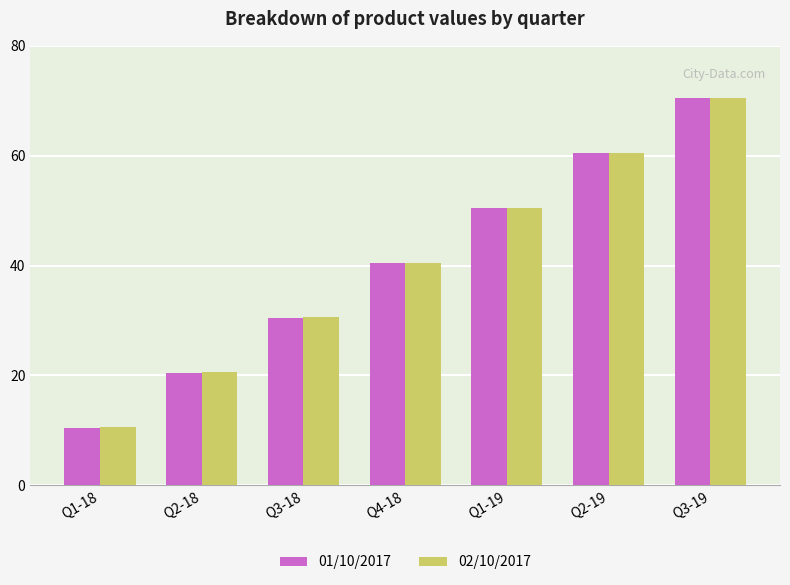

The value of 01/10/2017 at Q2-18 is 20.4. True or false?

True